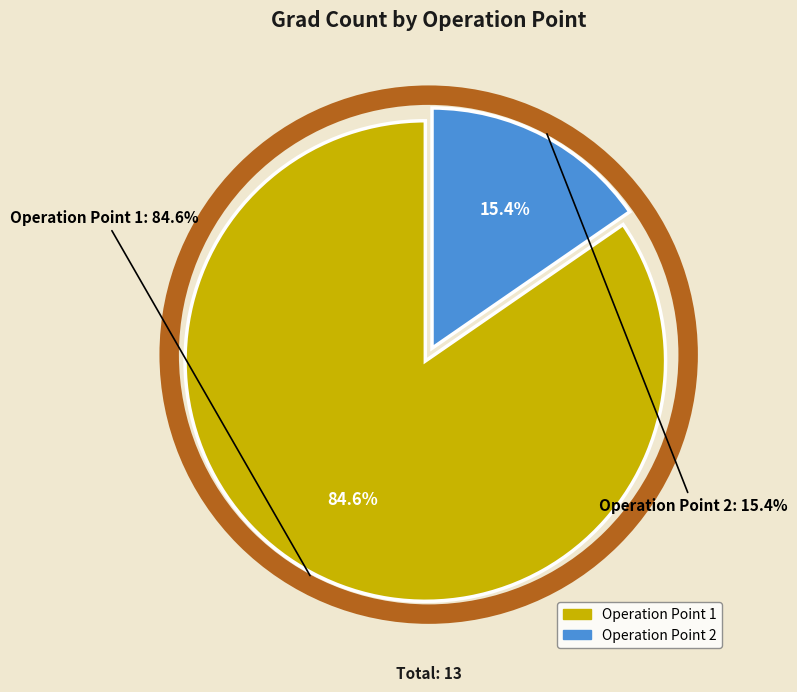

Is it true that 2 is 15% of the pie?

True